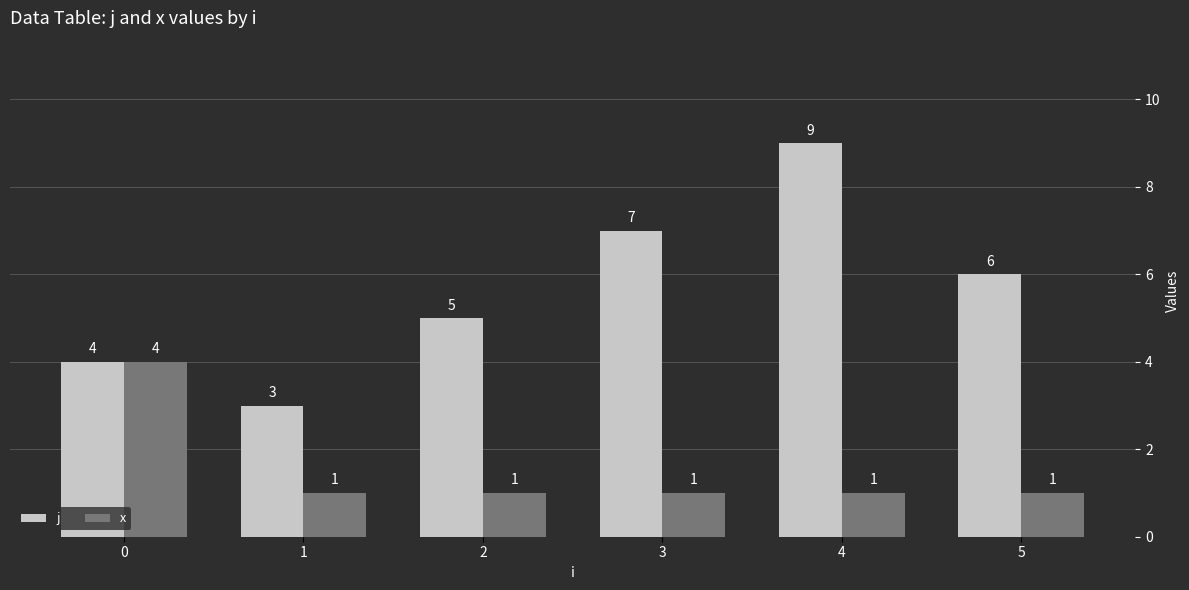

What is the spread (max minus min) of values at 2?

4